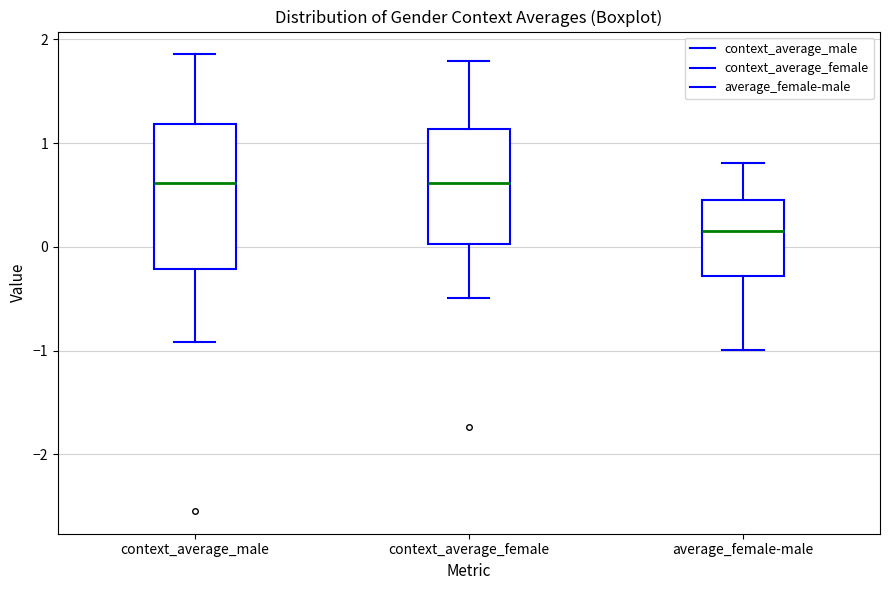

Reading left to right, transcribe this box plot: for each box, give where its median line is, the range the box spans, and where its two whiskers end, as read against the y-axis. The values are not printed on the chart, so give them approximately, as read against the axis.

context_average_male: median 0.6, box -0.2 to 1.2, whiskers -0.9 to 1.9
context_average_female: median 0.6, box 0.0 to 1.1, whiskers -0.5 to 1.8
average_female-male: median 0.2, box -0.3 to 0.5, whiskers -1.0 to 0.8